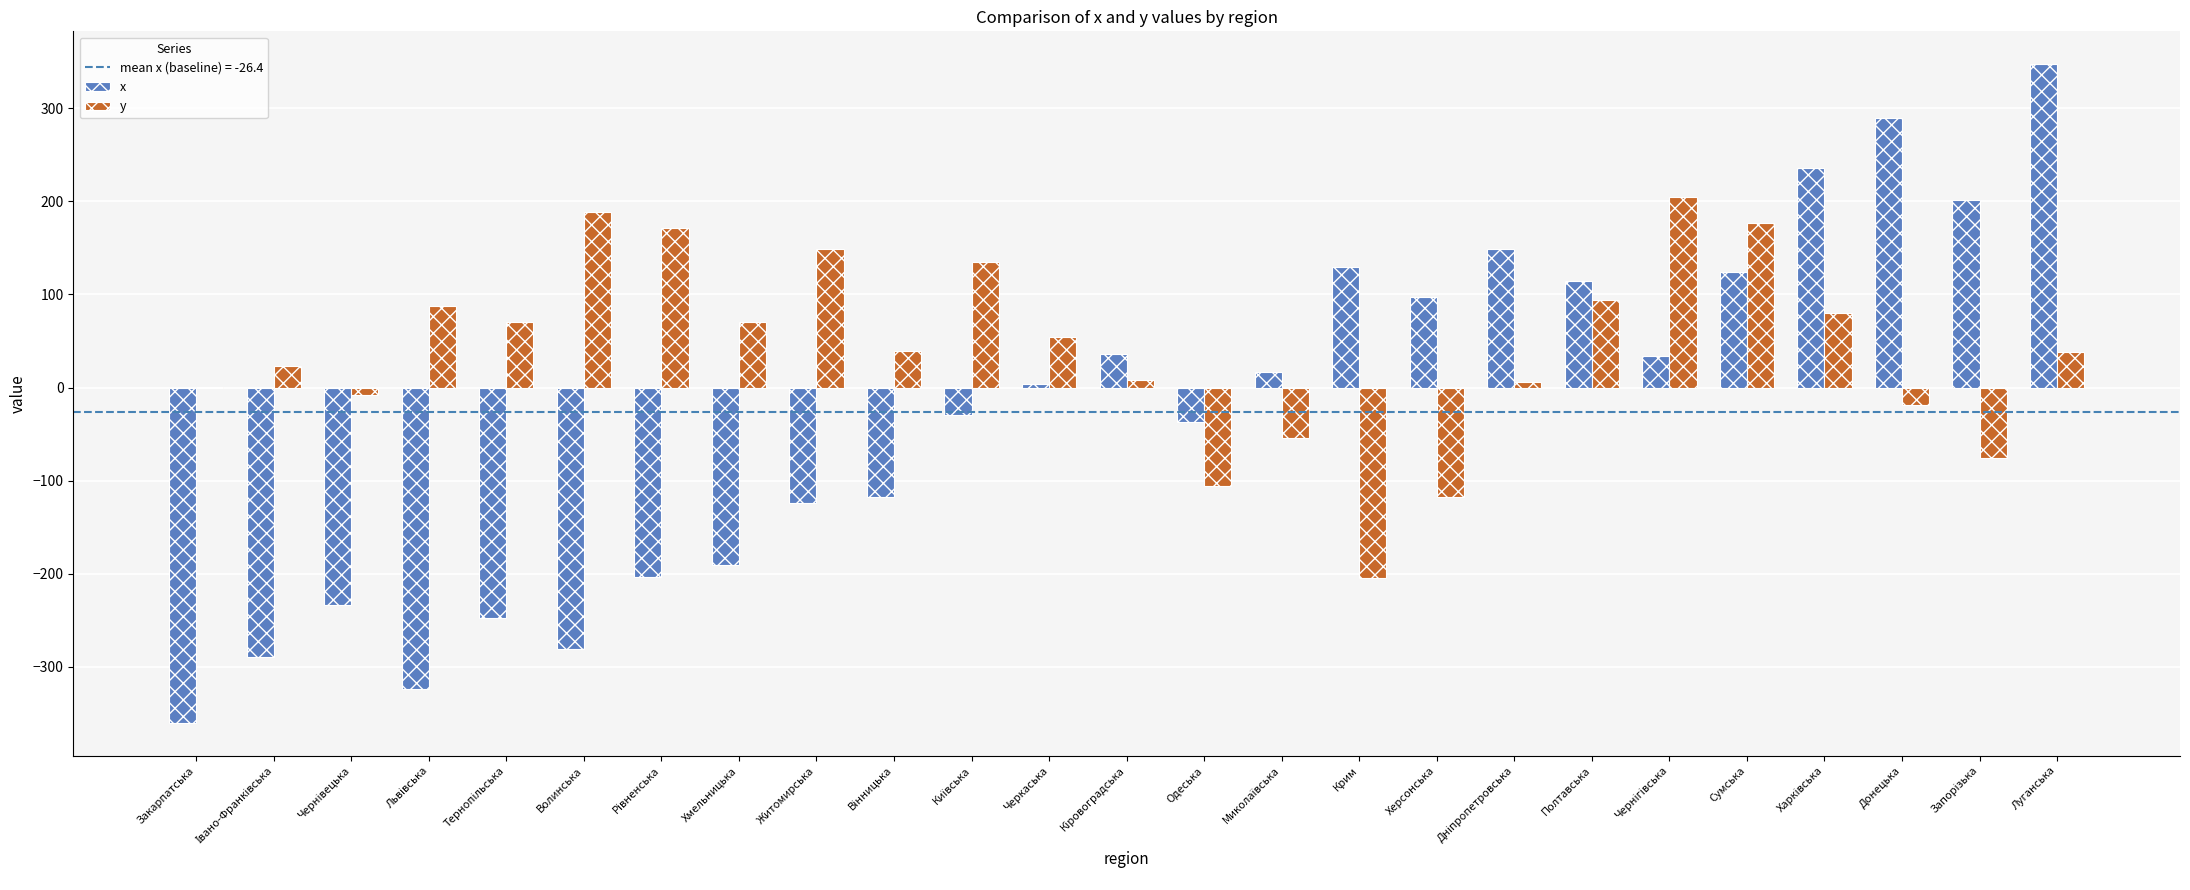

What is the sum of all y values?

1009